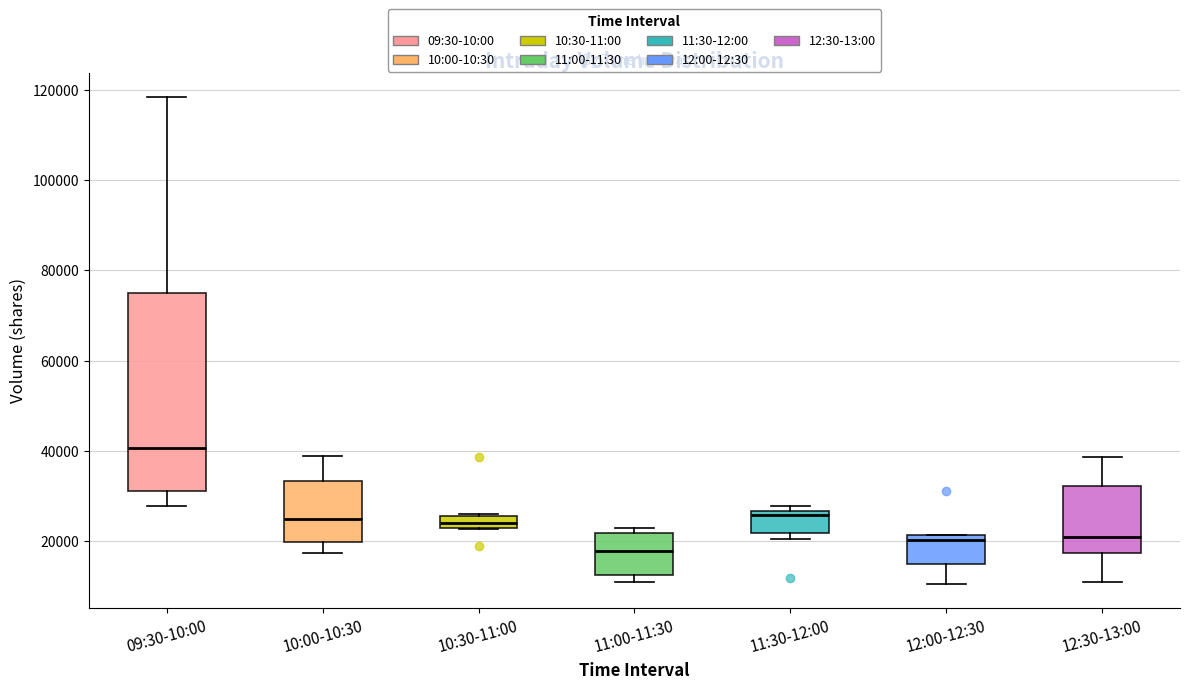

Which box's median line is the highest?

09:30-10:00